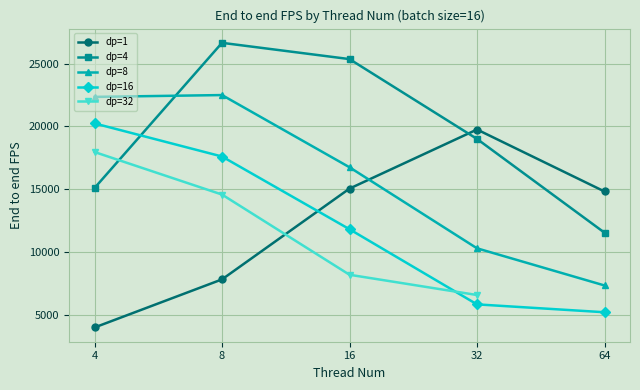

Is this an area chart (filled region under the line)?

No